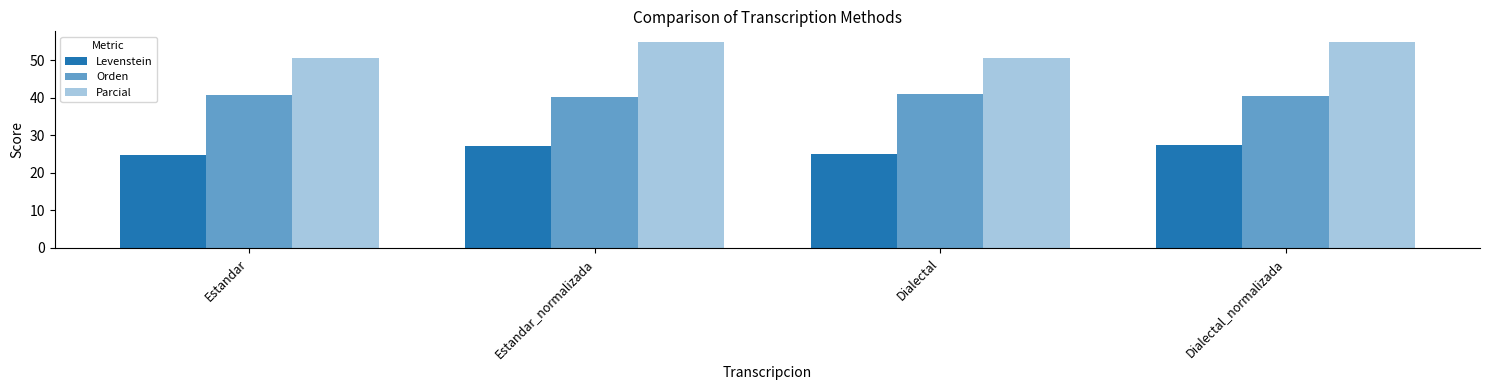

How many data points in Levenstein are above 27?

2